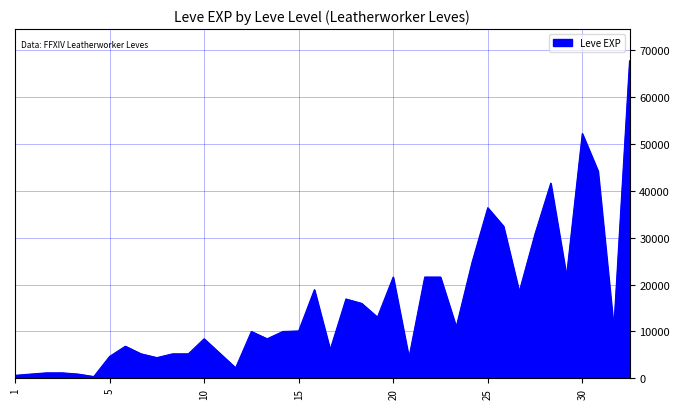

What is the maximum value shown in the chart?

67730